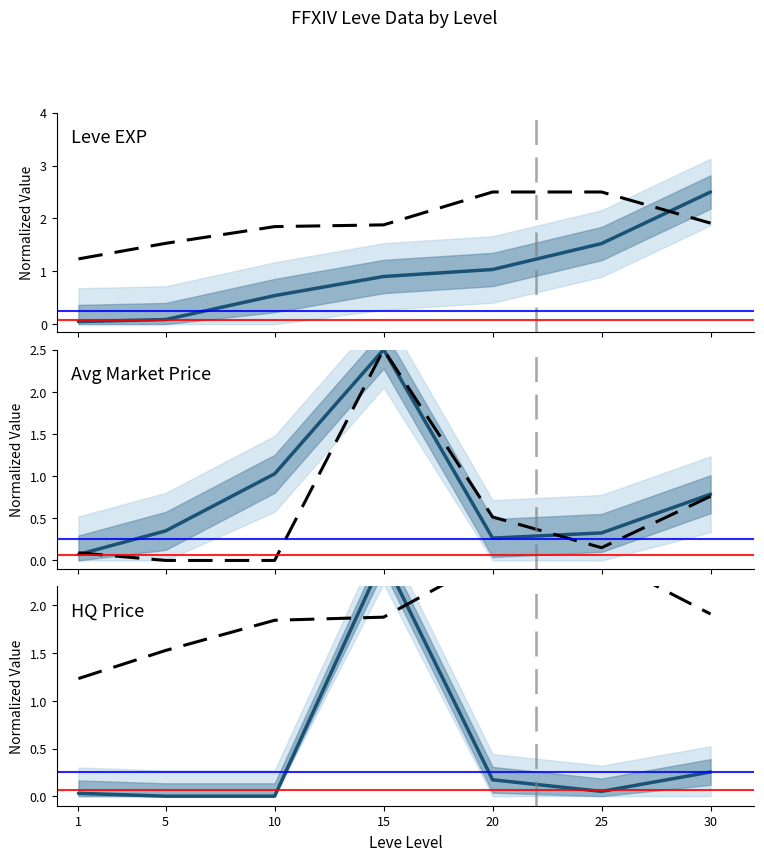

Is the value of Leve Gil (norm) at 5 greater than the value of Leve EXP vs Level at 10?

Yes